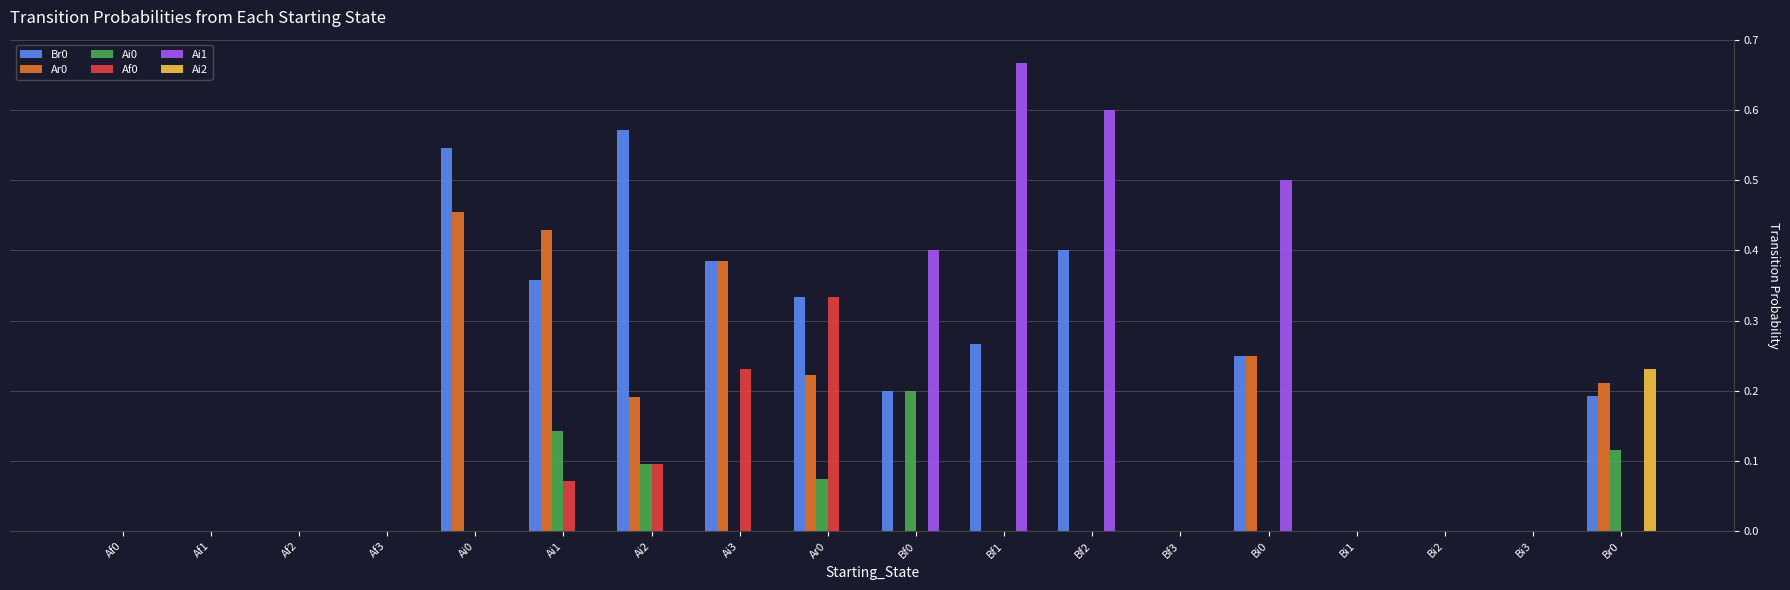

Between Bf2 and Bi1, which series saw the biggest shift?

Ai1